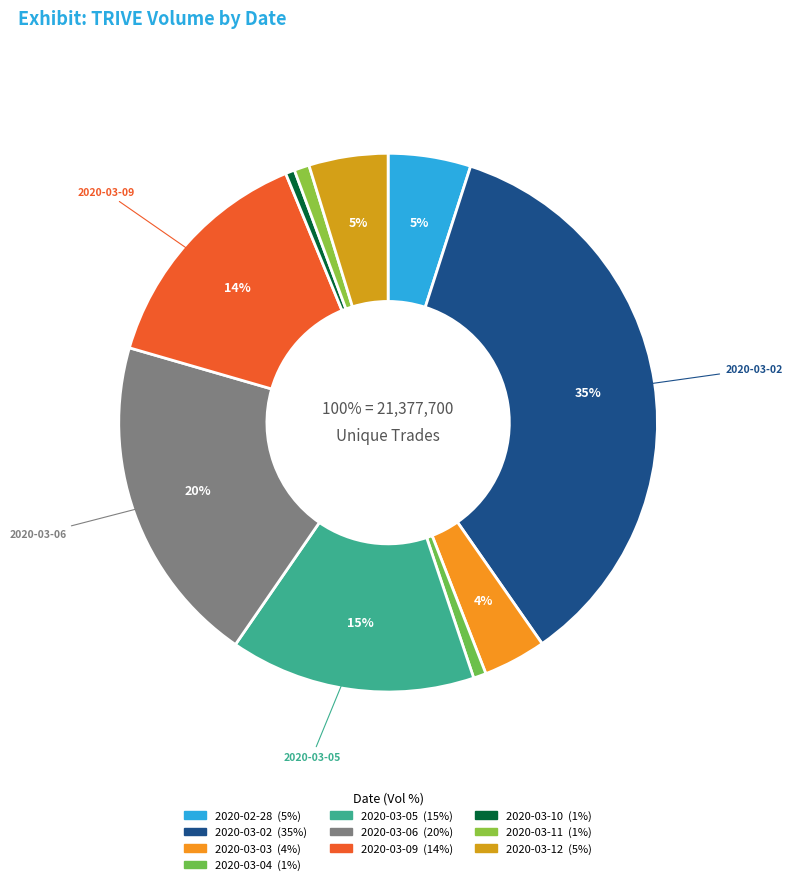

Is it true that 2020-03-04 is 11% of the pie?

False